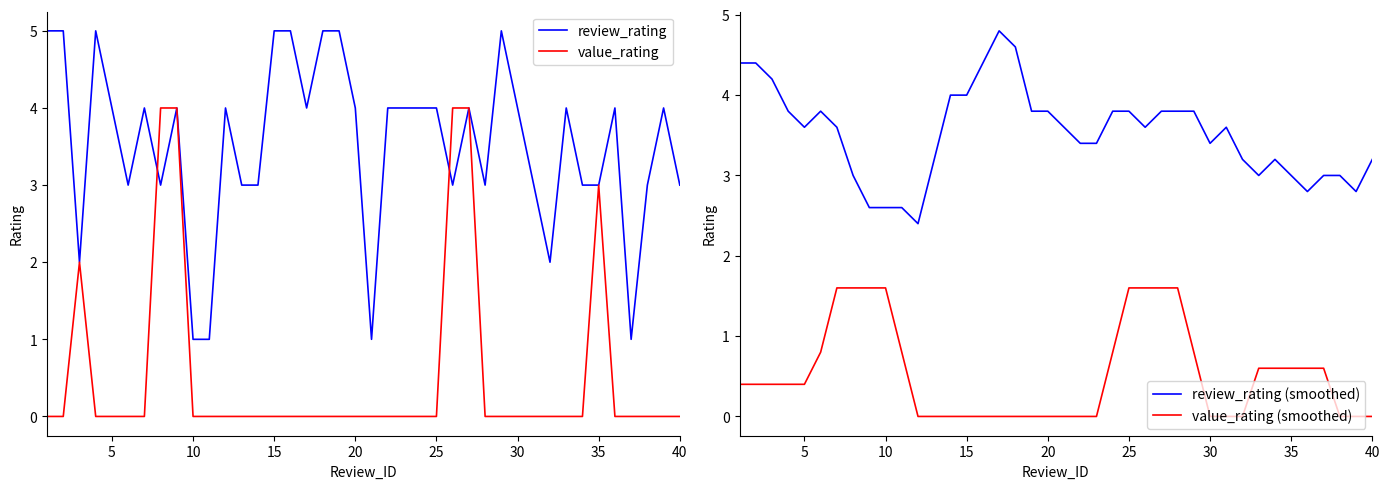

What is the minimum value for review_rating (smoothed)?

2.4